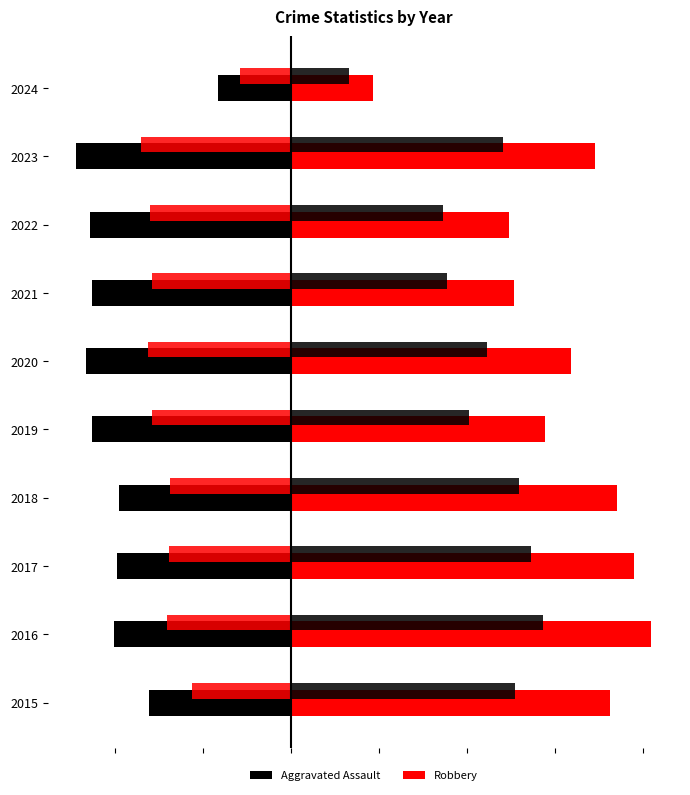

Rank the series by their maximum value, from lowest to highest.

Aggravated Assault, Robbery